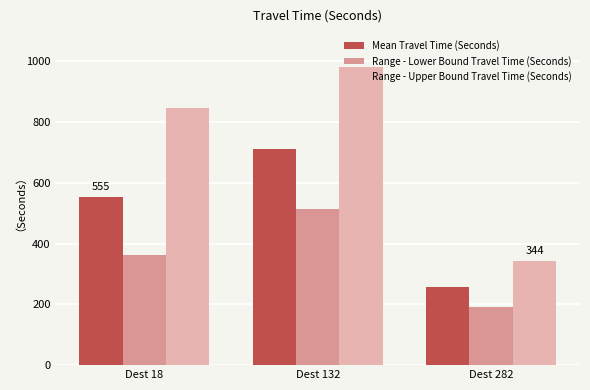

Where is Mean Travel Time (Seconds) nearest to the value 484?

Dest 18